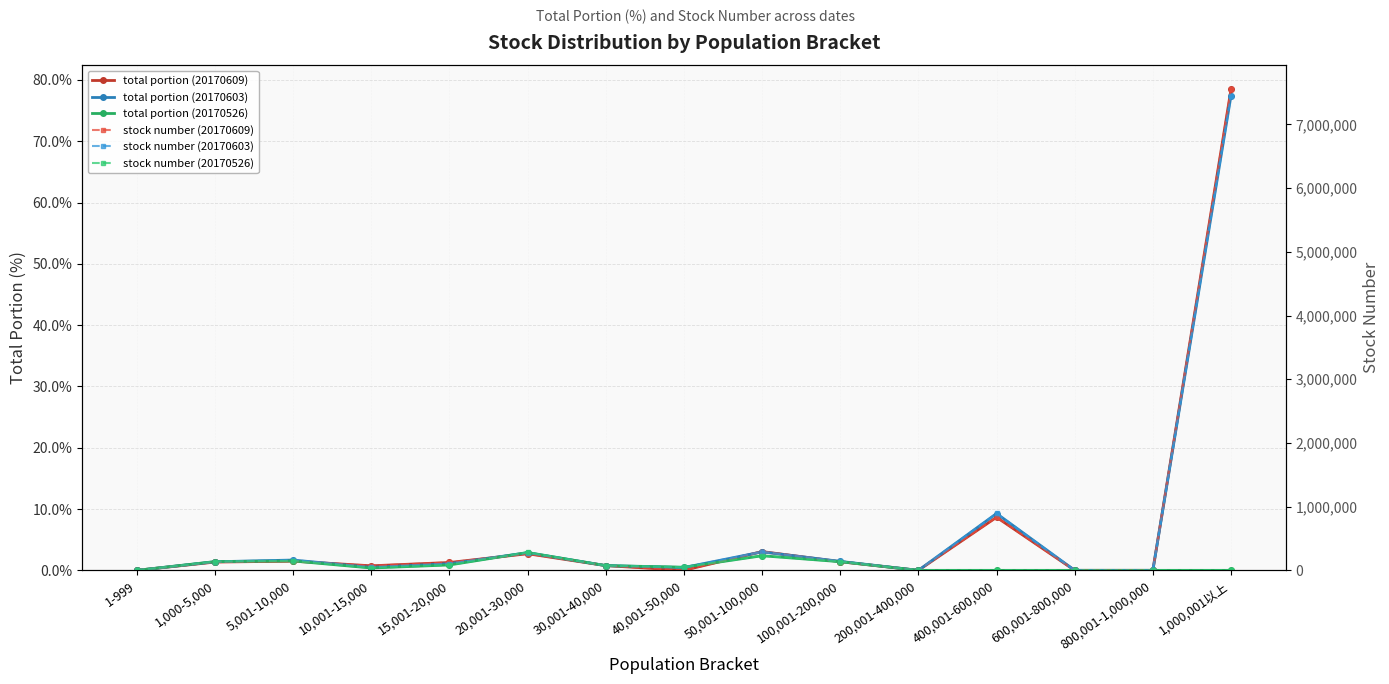

What position from the left is 5,001-10,000?

3